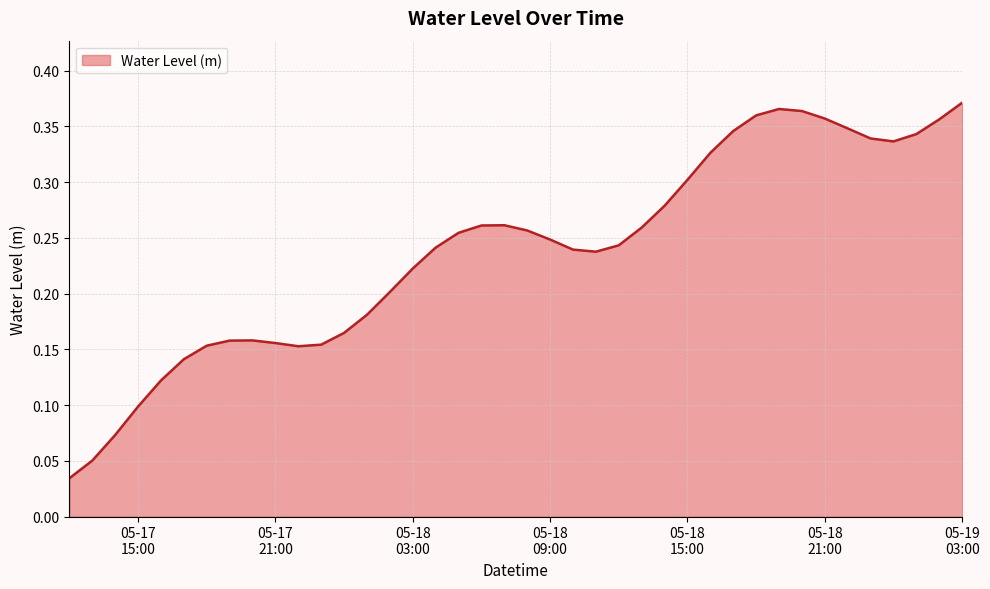

How many lines are shown in the chart?

1